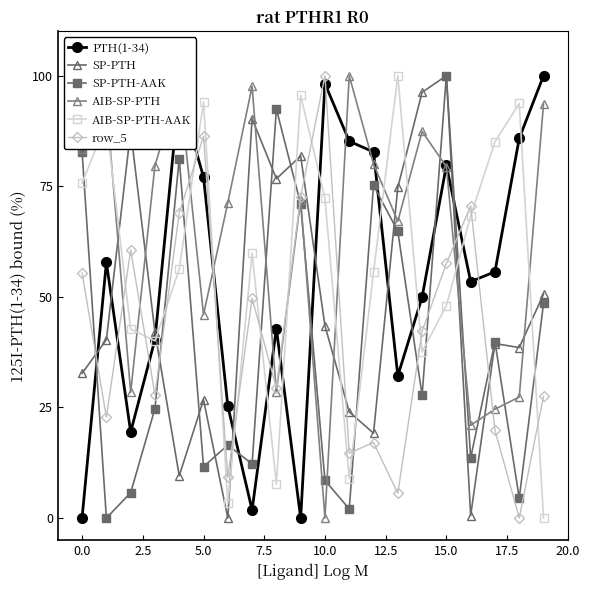

In PTH(1-34), how many points are lower than both neighbors (excluding endpoints)?

5